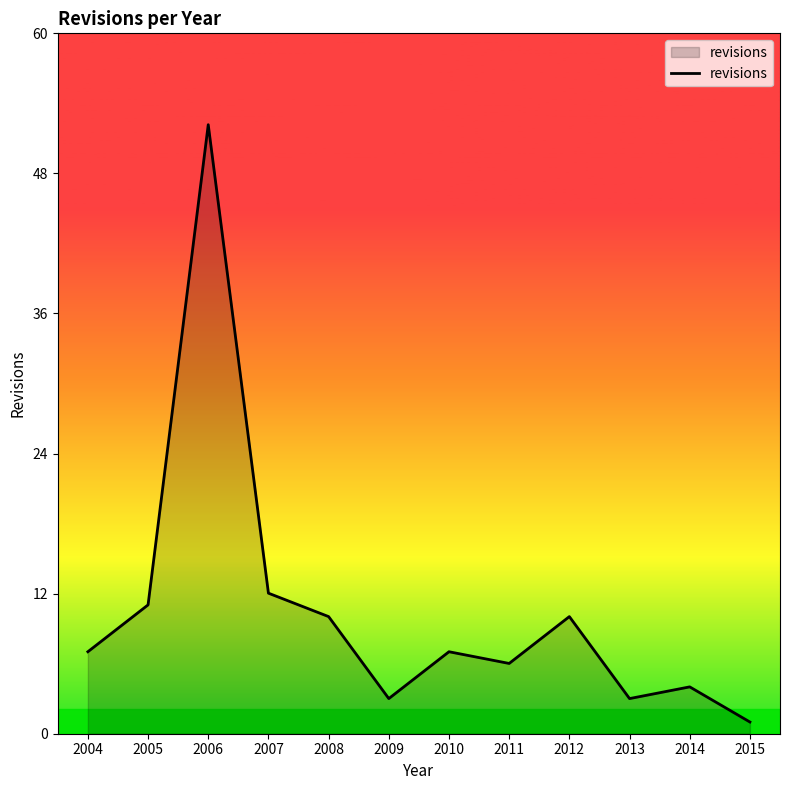

Between 2010 and 2007, which is larger?

2007